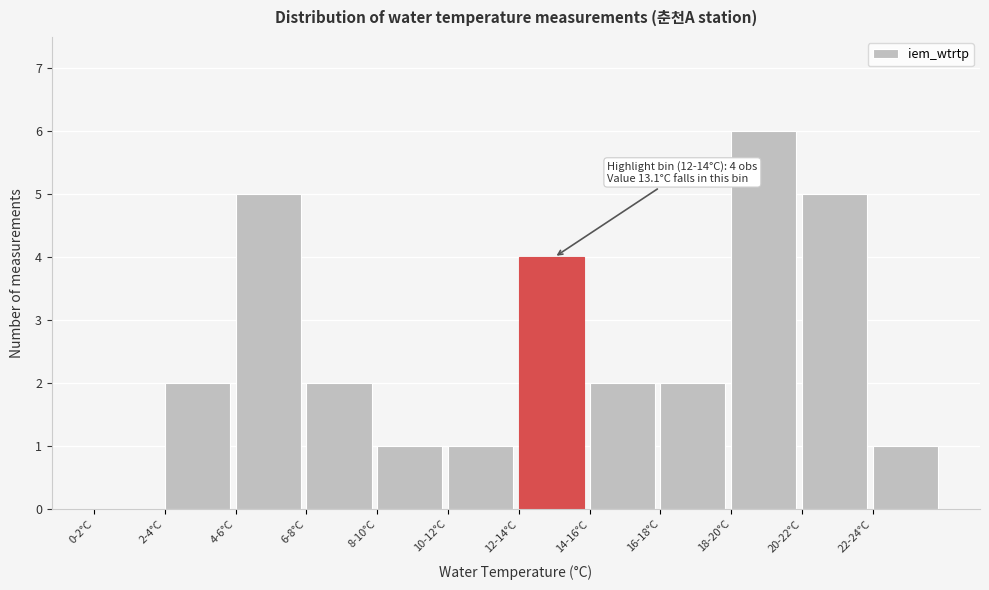

Reading left to right, transcribe all the data shown in this chart.

0-2°C=0	2-4°C=2	4-6°C=5	6-8°C=2	8-10°C=1	10-12°C=1	12-14°C=4	14-16°C=2	16-18°C=2	18-20°C=6	20-22°C=5	22-24°C=1